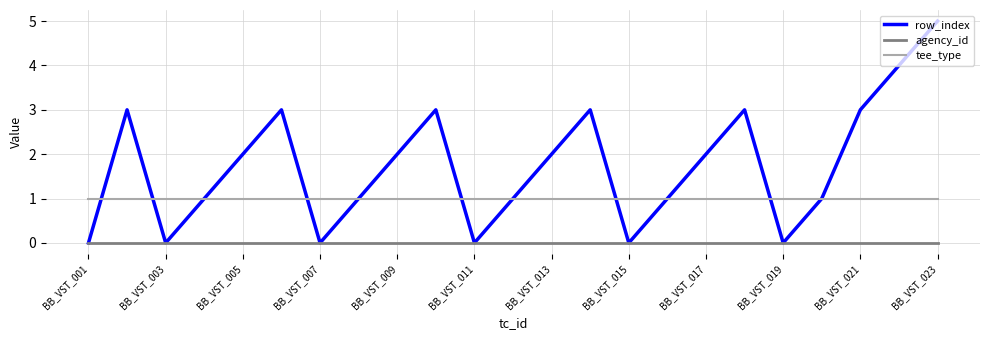

Which series has the largest range (max minus min)?

row_index